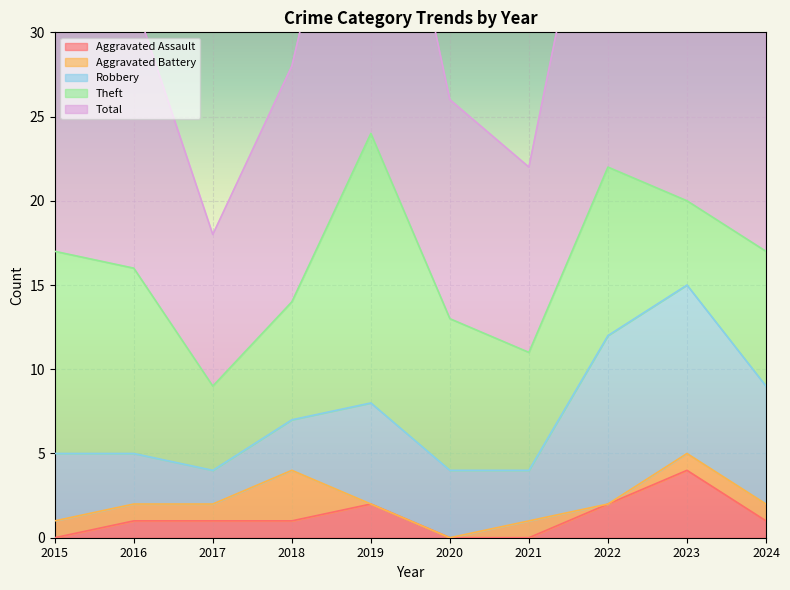

At how many categories does at least one series exceed 3?

10